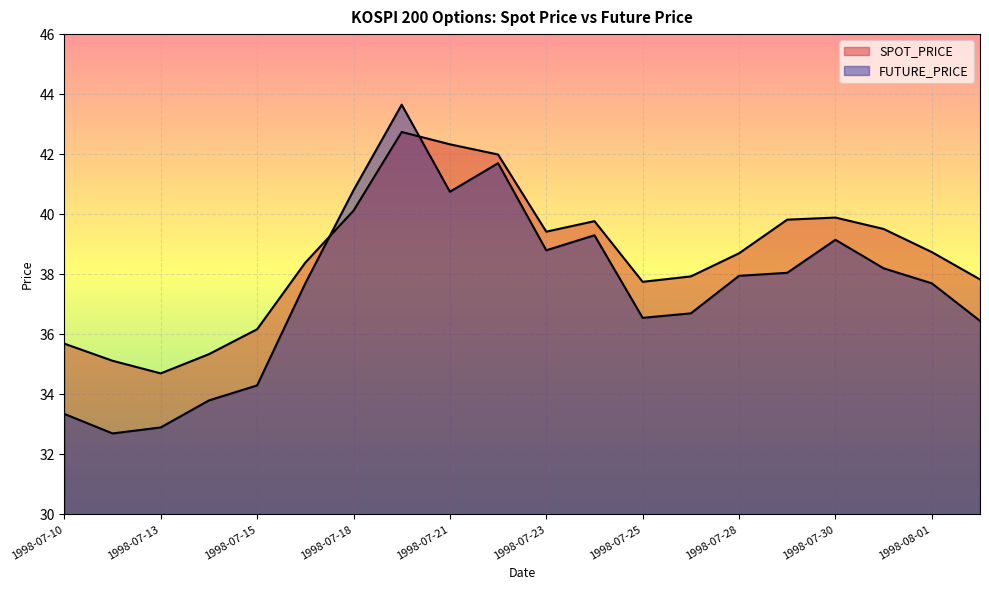

What are all the series names shown in the legend?

SPOT_PRICE, FUTURE_PRICE